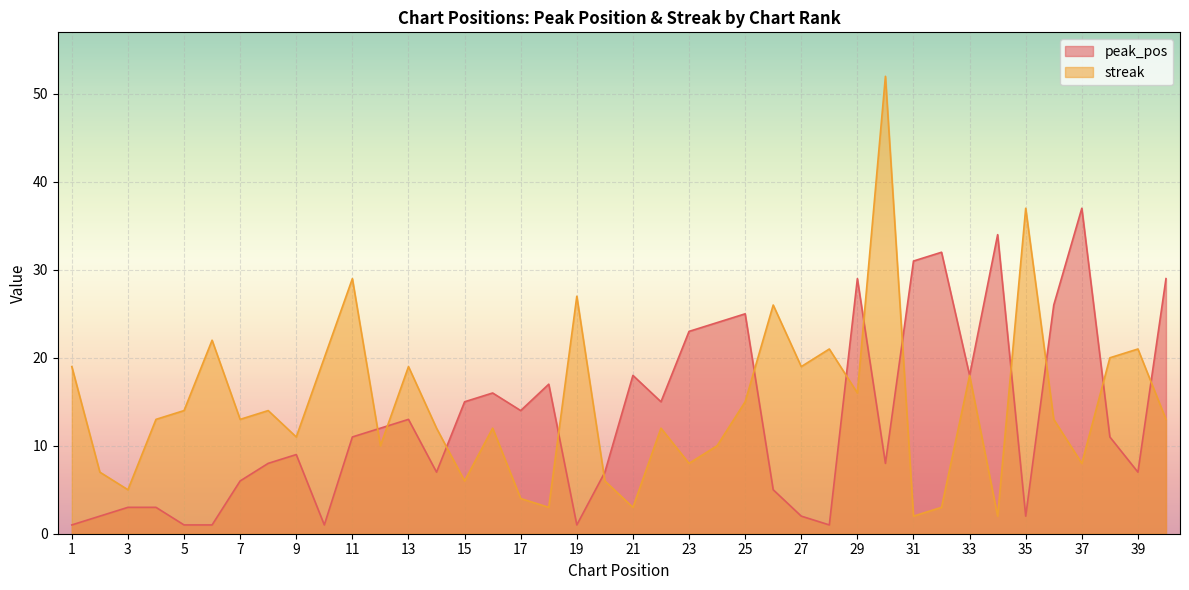

Is the value of peak_pos at 6 greater than the value of streak at 18?

No